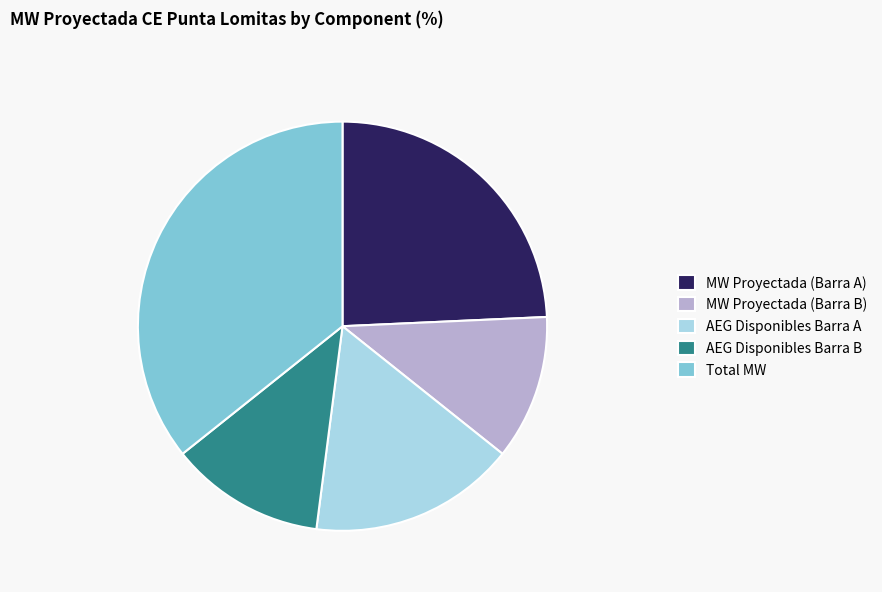

How many slices are in this pie chart?

5